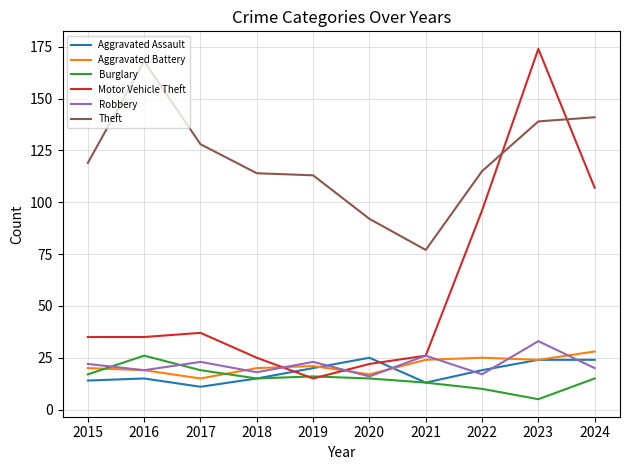

Reading left to right, what are all the values shown in this chart?

Aggravated Assault: 2015=14	2016=15	2017=11	2018=15	2019=20	2020=25	2021=13	2022=19	2023=24	2024=24
Aggravated Battery: 2015=20	2016=19	2017=15	2018=20	2019=21	2020=17	2021=24	2022=25	2023=24	2024=28
Burglary: 2015=17	2016=26	2017=19	2018=15	2019=16	2020=15	2021=13	2022=10	2023=5	2024=15
Motor Vehicle Theft: 2015=35	2016=35	2017=37	2018=25	2019=15	2020=22	2021=26	2022=96	2023=174	2024=107
Robbery: 2015=22	2016=19	2017=23	2018=18	2019=23	2020=16	2021=26	2022=17	2023=33	2024=20
Theft: 2015=119	2016=168	2017=128	2018=114	2019=113	2020=92	2021=77	2022=115	2023=139	2024=141